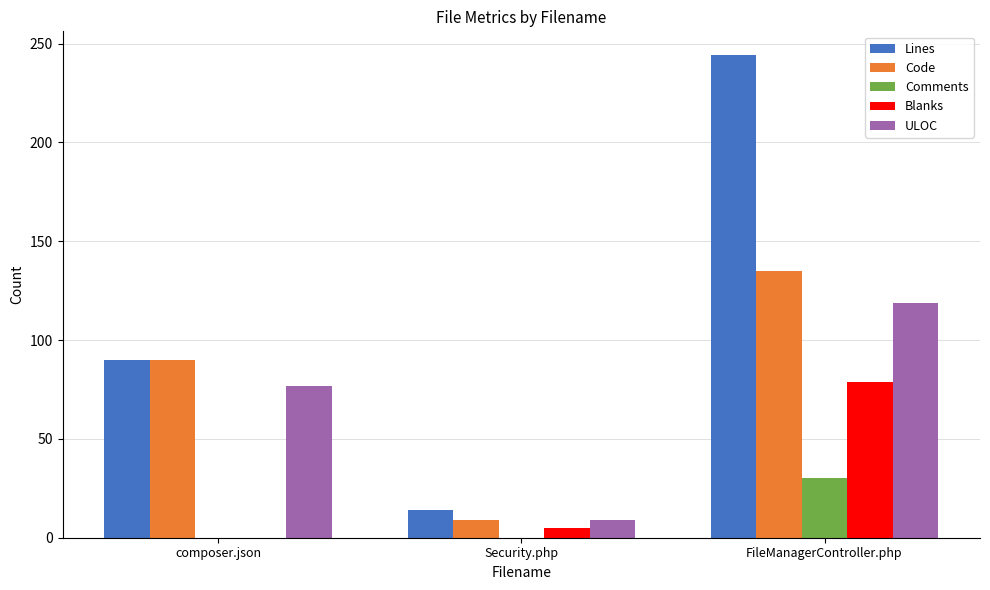

How many data points does each series have?

3